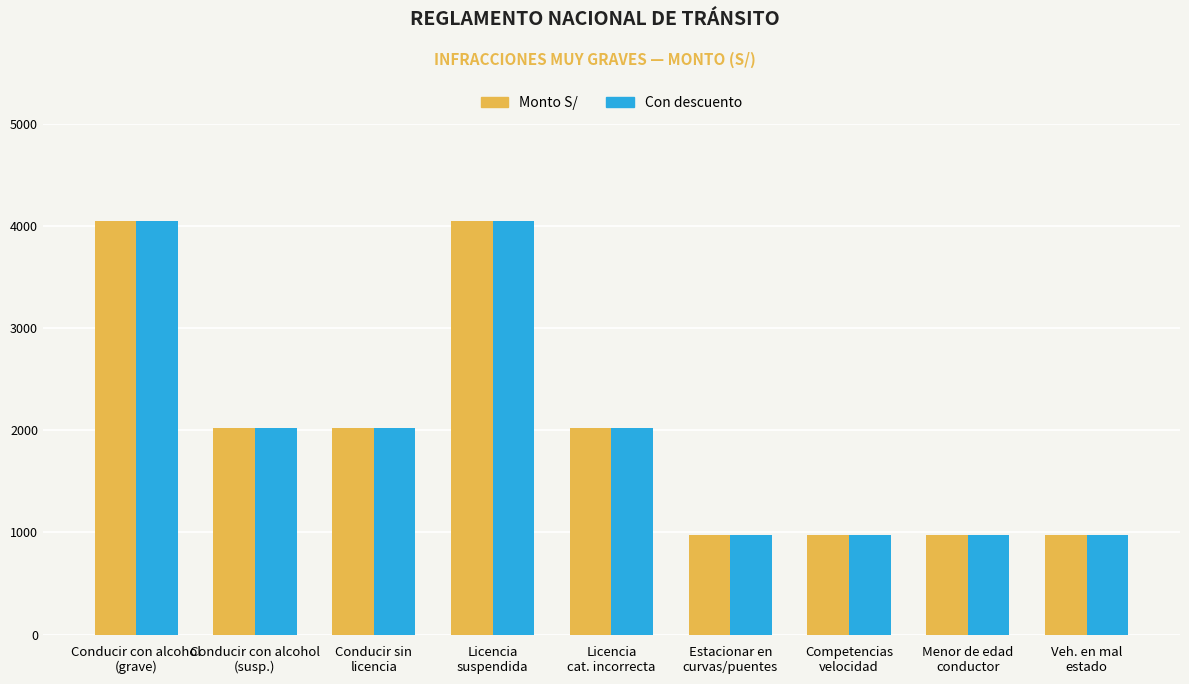

Reading left to right, what are all the values shown in this chart?

Monto S/: Conducir con alcohol
(grave)=4050	Conducir con alcohol
(susp.)=2025	Conducir sin
licencia=2025	Licencia
suspendida=4050	Licencia
cat. incorrecta=2025	Estacionar en
curvas/puentes=972	Competencias
velocidad=972	Menor de edad
conductor=972	Veh. en mal
estado=972
Con descuento: Conducir con alcohol
(grave)=4050	Conducir con alcohol
(susp.)=2025	Conducir sin
licencia=2025	Licencia
suspendida=4050	Licencia
cat. incorrecta=2025	Estacionar en
curvas/puentes=972	Competencias
velocidad=972	Menor de edad
conductor=972	Veh. en mal
estado=972